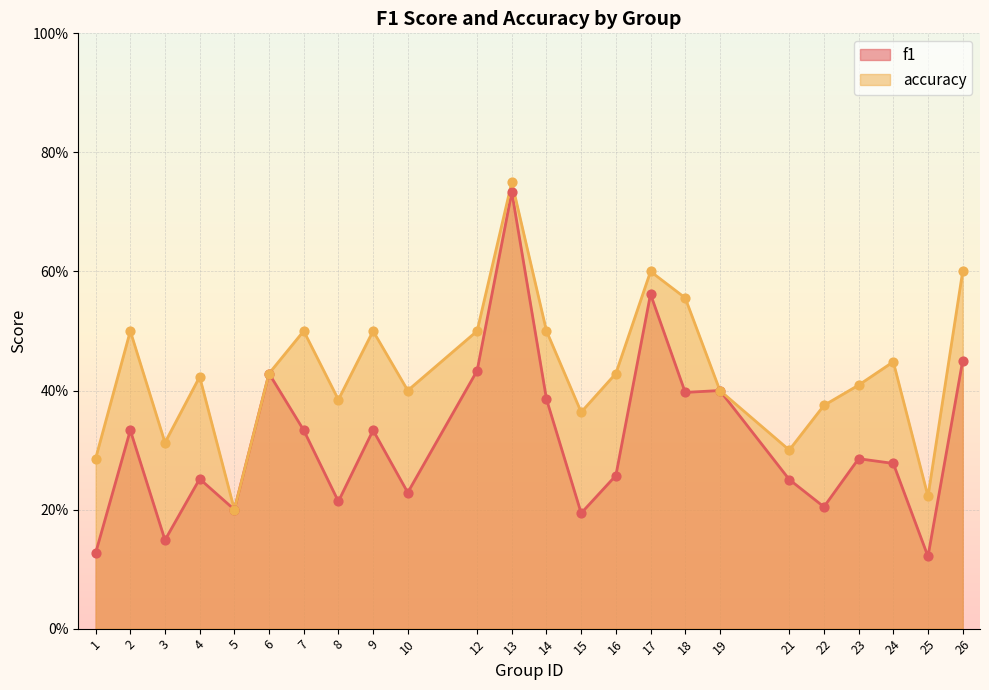

Which series has the largest total across all categories?

accuracy